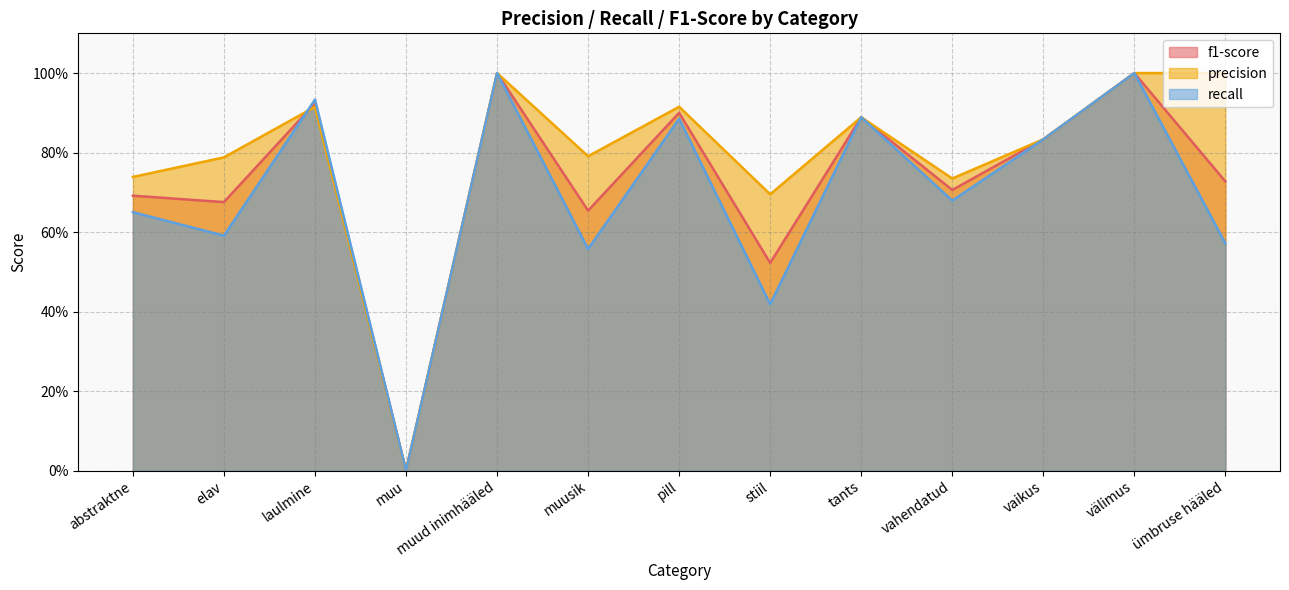

Rank the series by their maximum value, from lowest to highest.

f1-score, precision, recall